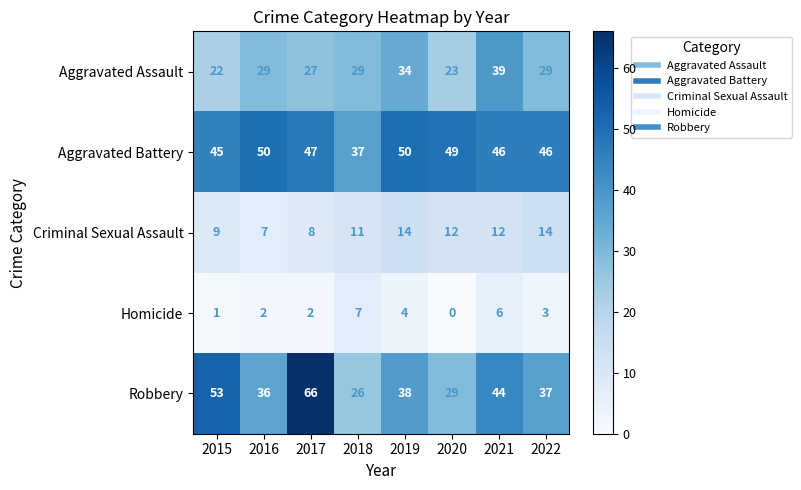

What is the sum of all Robbery values?

329